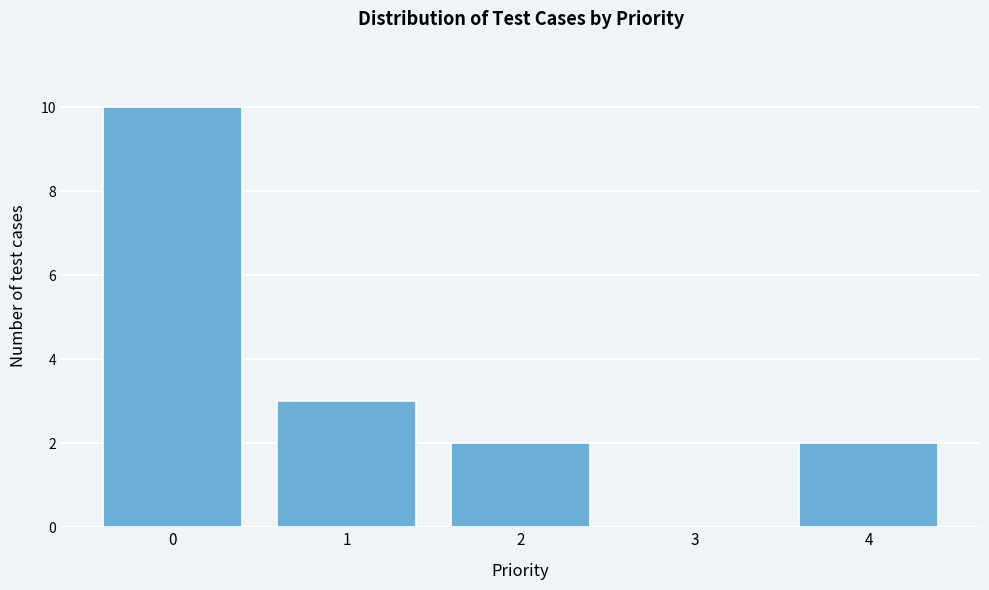

Reading right to left, transcribe all the data shown in this chart.

4=2	3=0	2=2	1=3	0=10